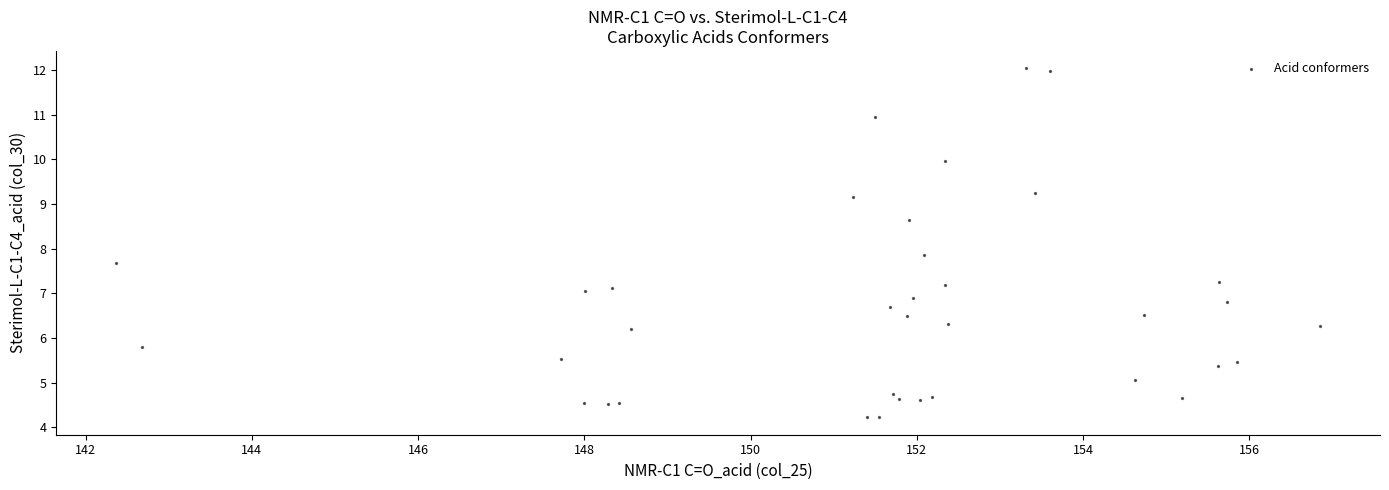

What Y value in the scatter plot is closest to 8?

7.9